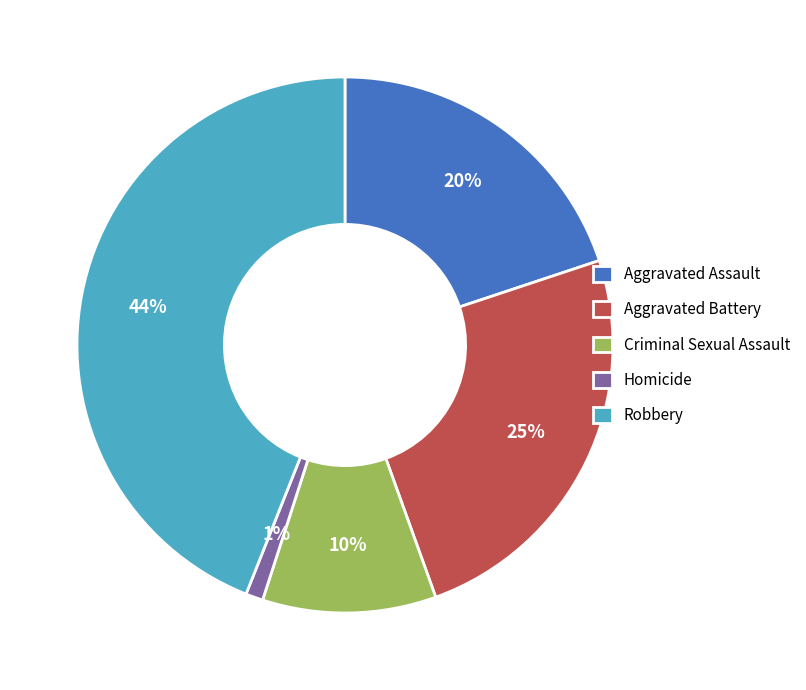

What is the smallest slice in the pie chart?

Homicide